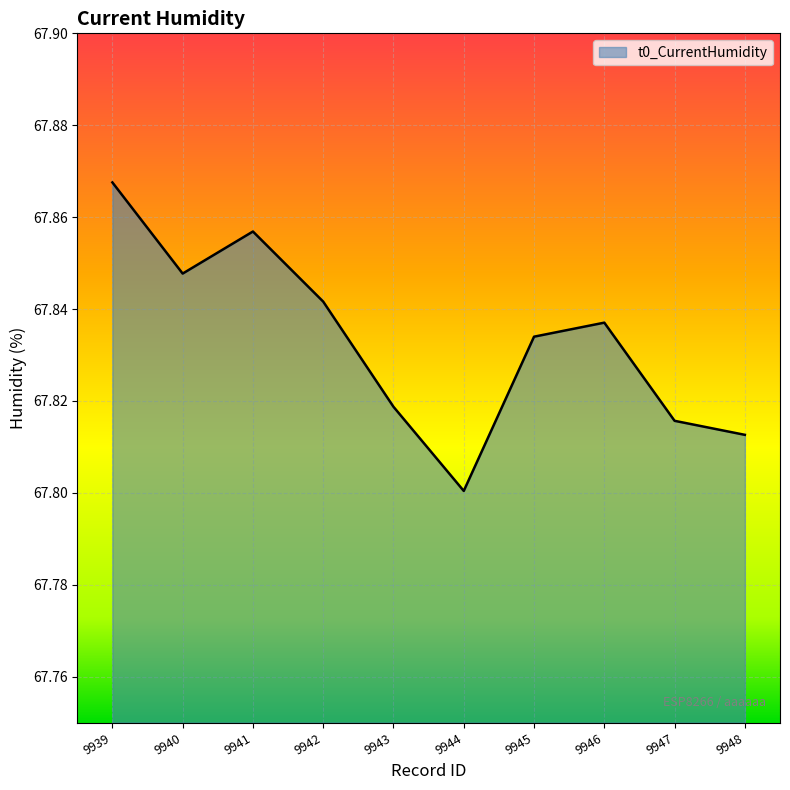

Does the chart display data point markers on the line(s)?

No